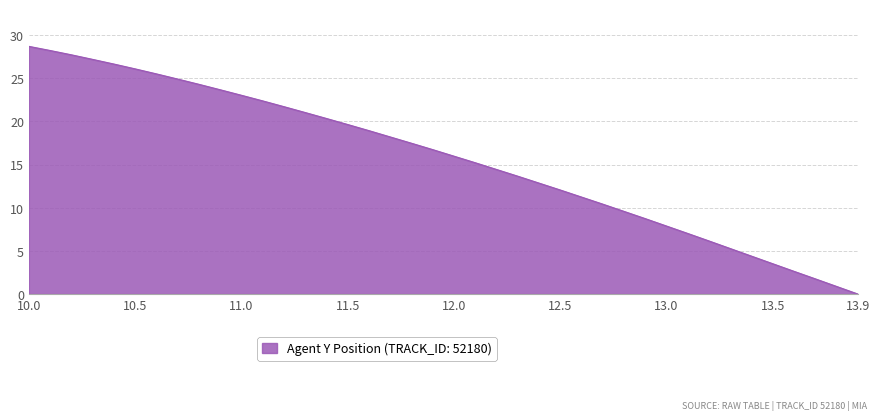

What is the maximum value shown in the chart?

28.7